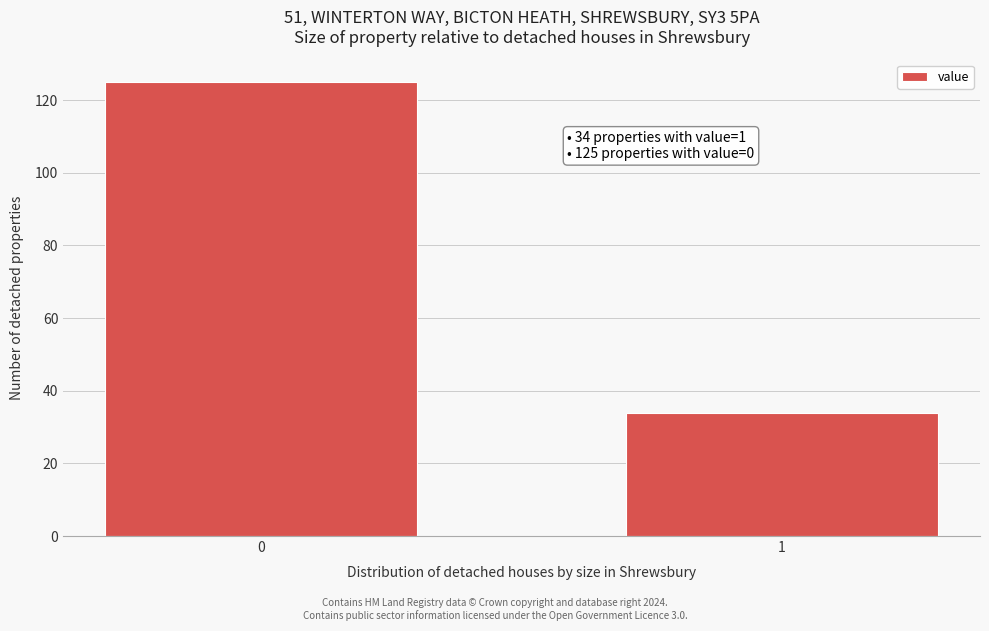

Reading left to right, what are all the values shown in this chart?

0=125	1=34